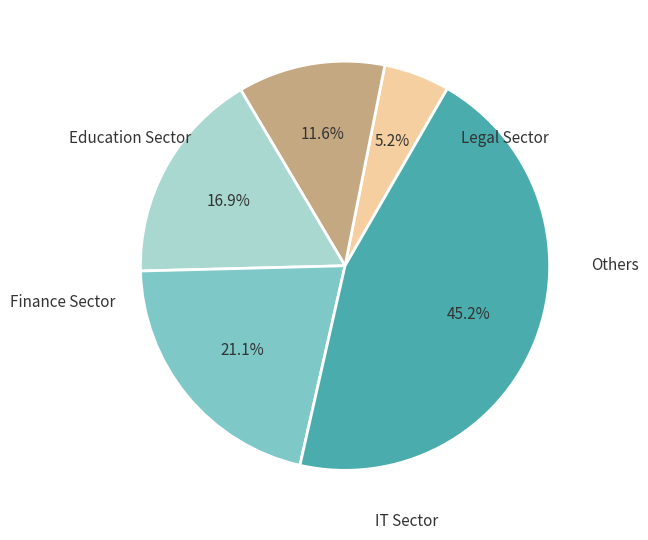

Is there any slice that represents more than half of the pie?

No